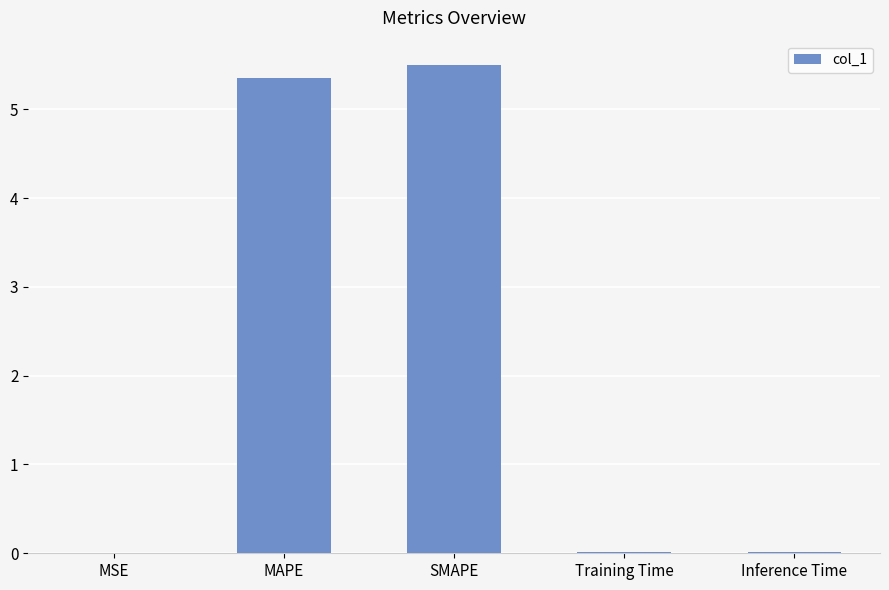

Which has a higher value, MAPE or SMAPE?

SMAPE